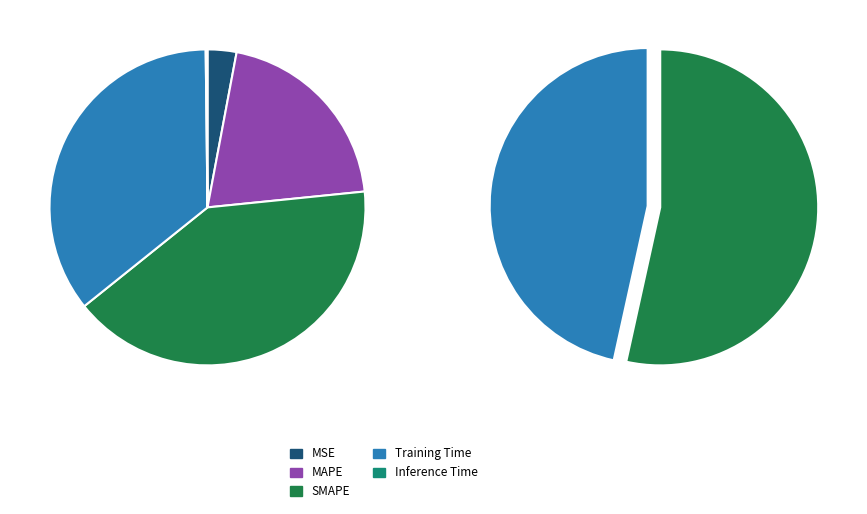

Combined, do MAPE and MSE account for over 50%?

No